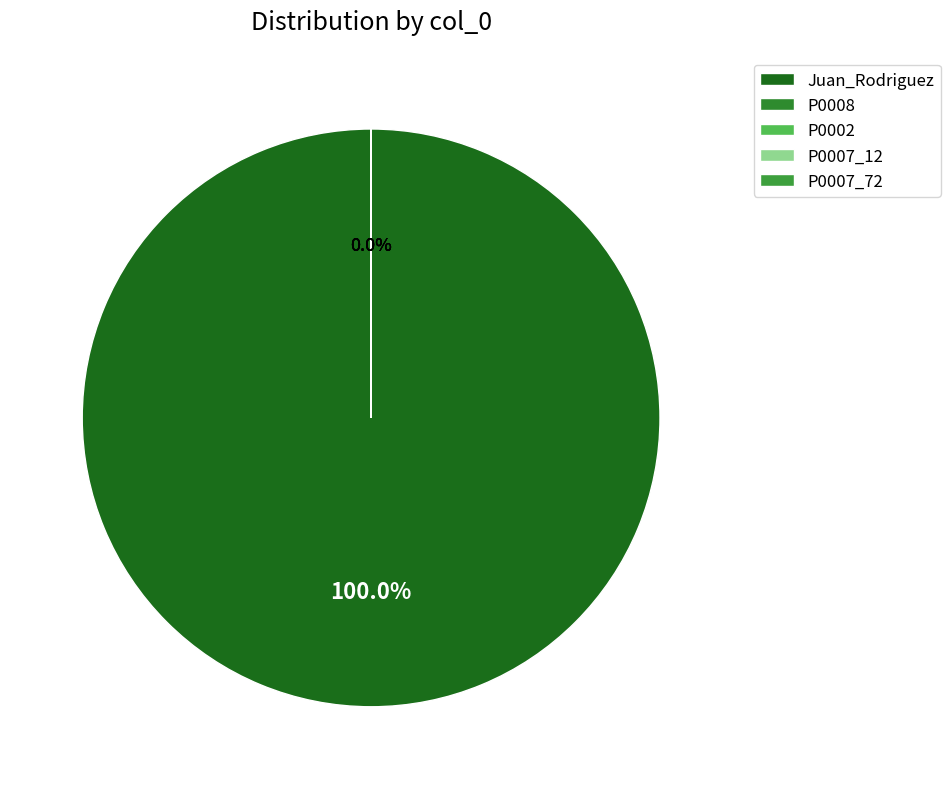

What is the change in value from Juan_Rodriguez to P0007_72?

-72085308